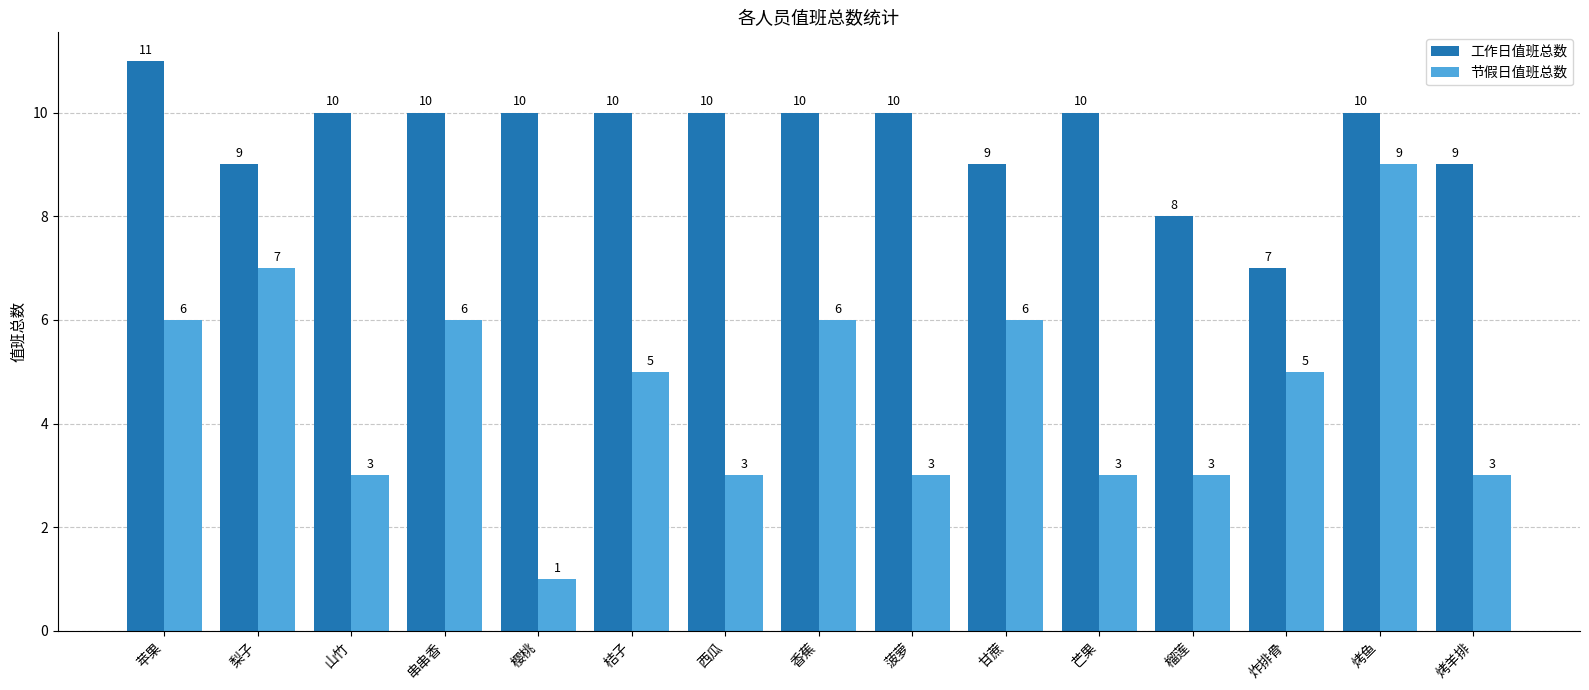

Count the number of data series in this chart.

2